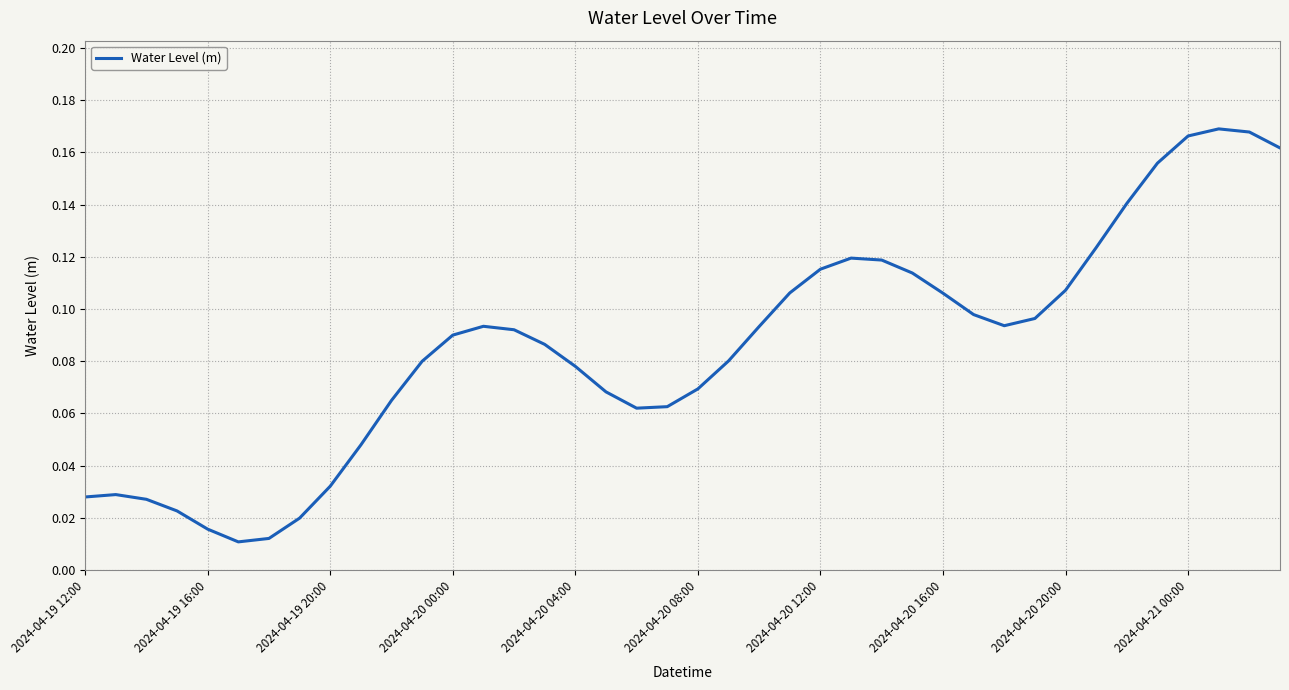

Is this an area chart (filled region under the line)?

No